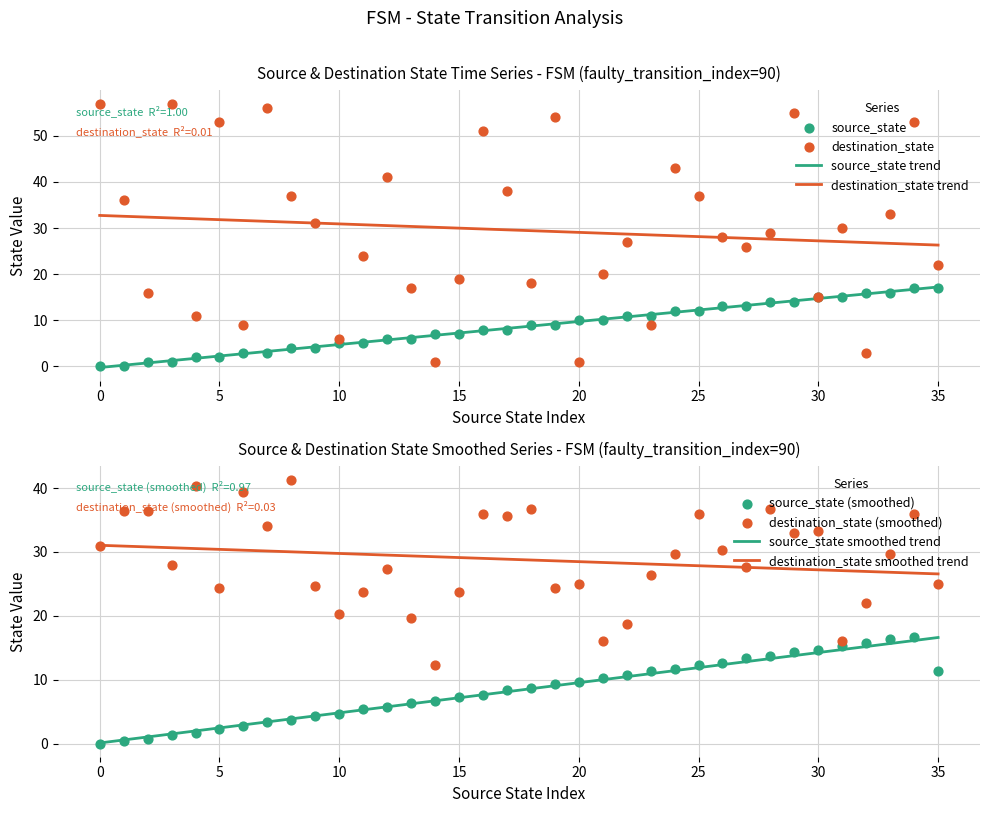

Is the value of destination_state at 15 greater than the value of source_state at 34?

Yes